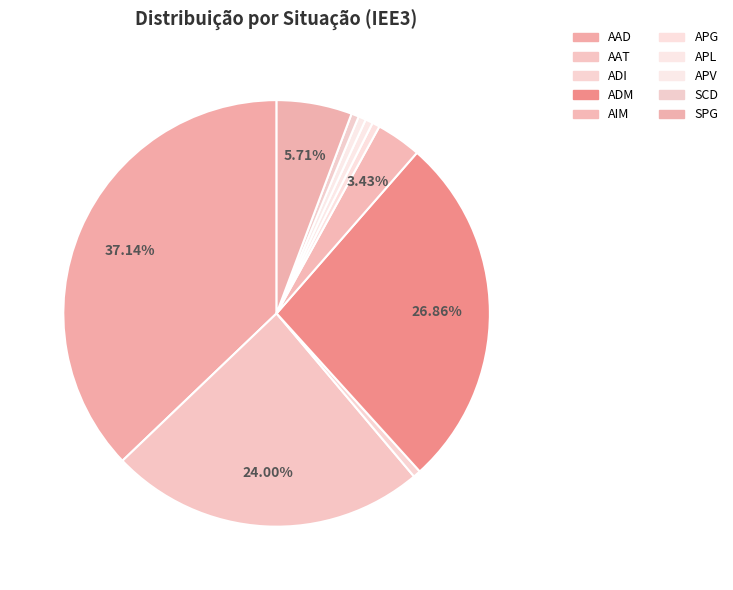

The SCD slice represents 11% of the pie. True or false?

False